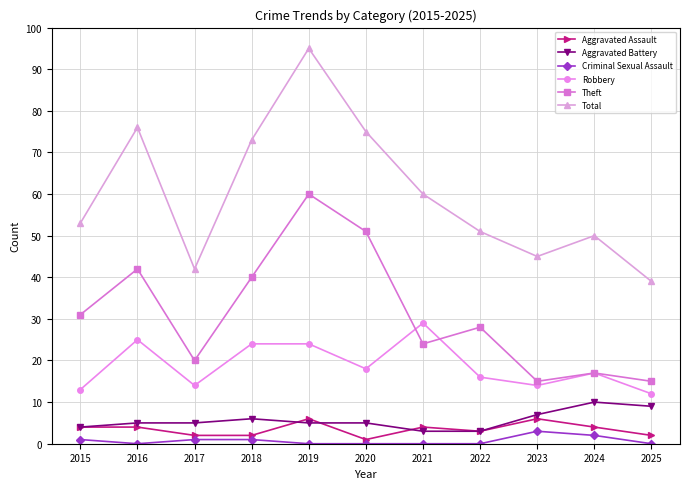

Does the chart display data point markers on the line(s)?

Yes